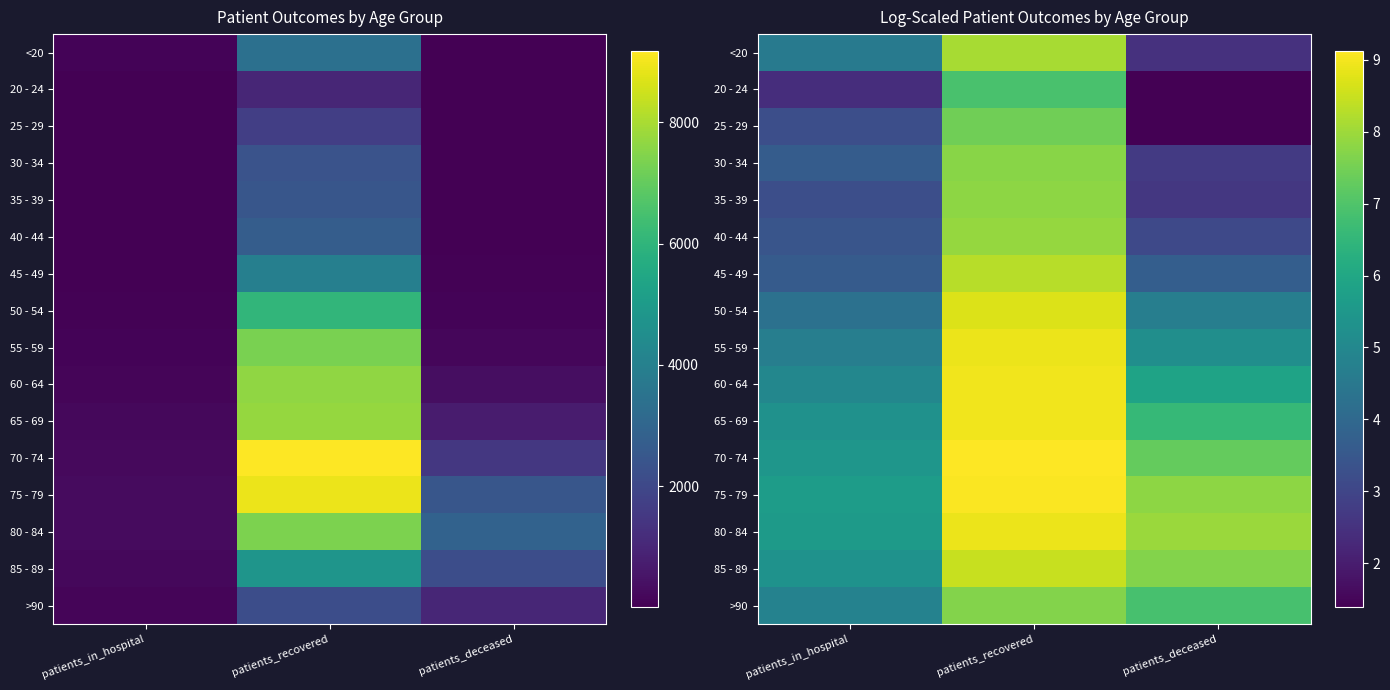

Is the value of <20 at patients_deceased greater than the value of 30 - 34 at patients_in_hospital?

No